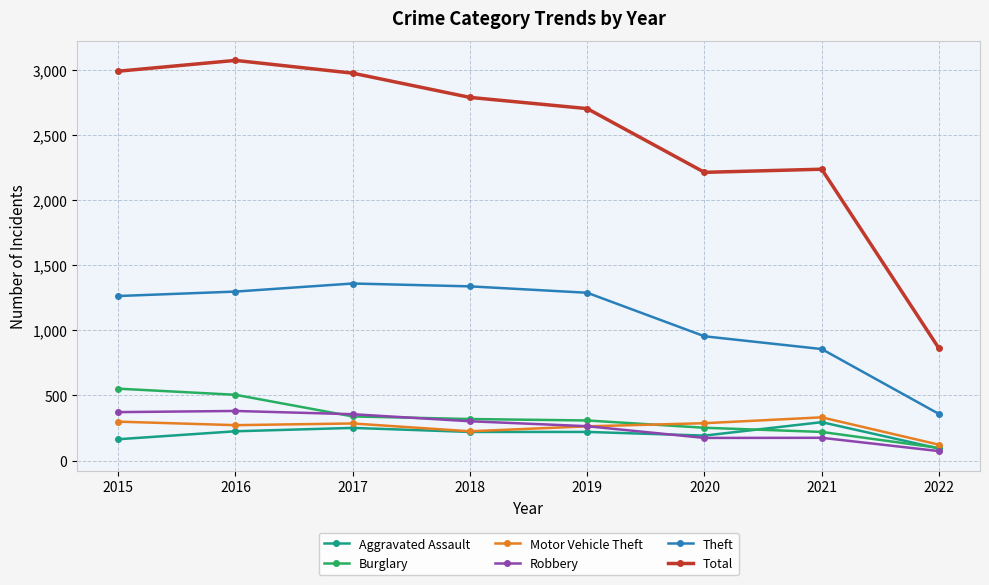

Is the value of Aggravated Assault at 2017 greater than the value of Theft at 2015?

No